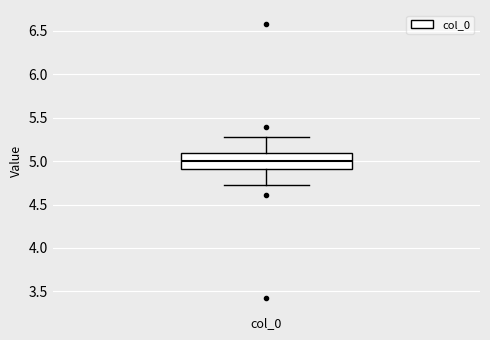

Transcribe this box plot: give where the median line is, the range the box spans, and where the two whiskers end, as read against the y-axis. The values are not printed on the chart, so give them approximately, as read against the axis.

median 5.00, box 4.90 to 5.10, whiskers 4.75 to 5.25